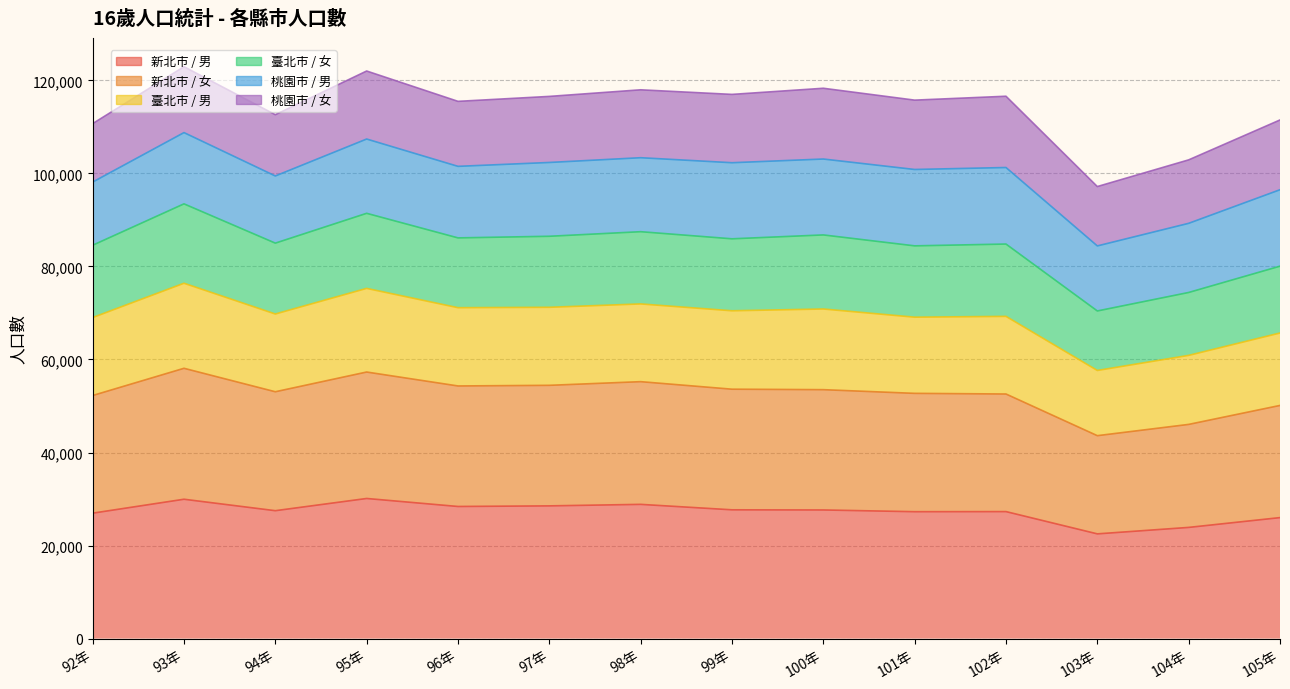

True or false: 新北市 / 男 and 新北市 / 女 intersect in this chart.

False